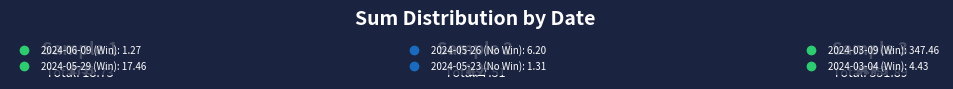

Which slice is the largest?

2024-03-09